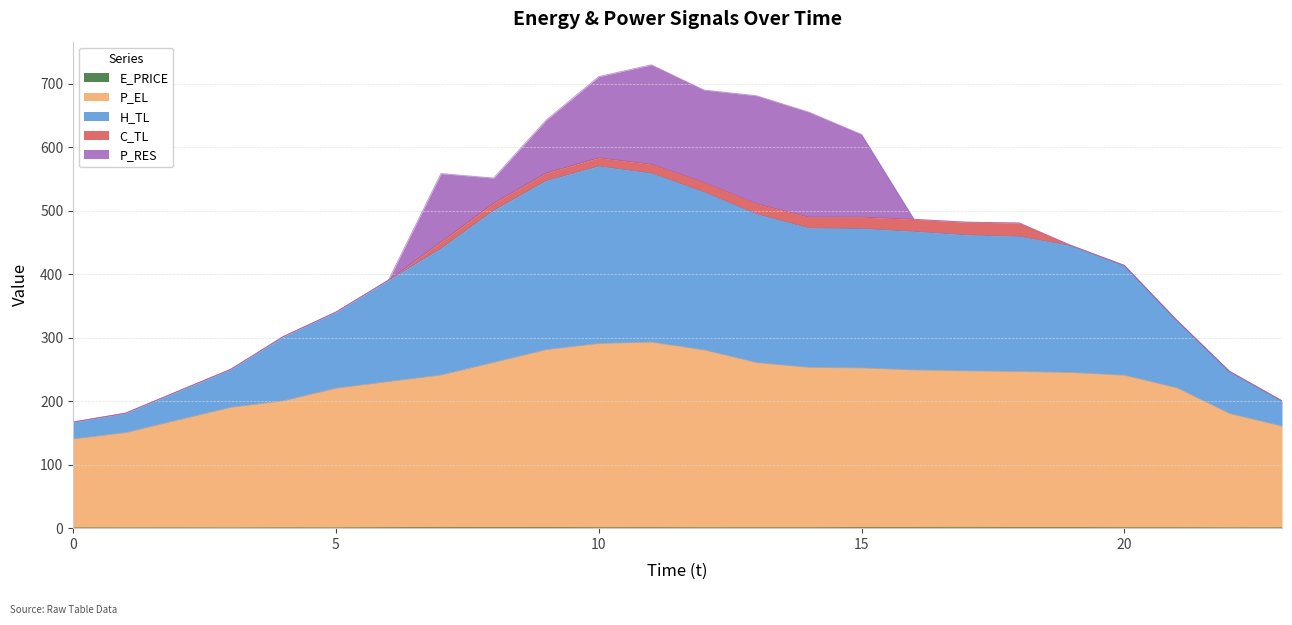

True or false: E_PRICE and P_EL cross at least once.

False